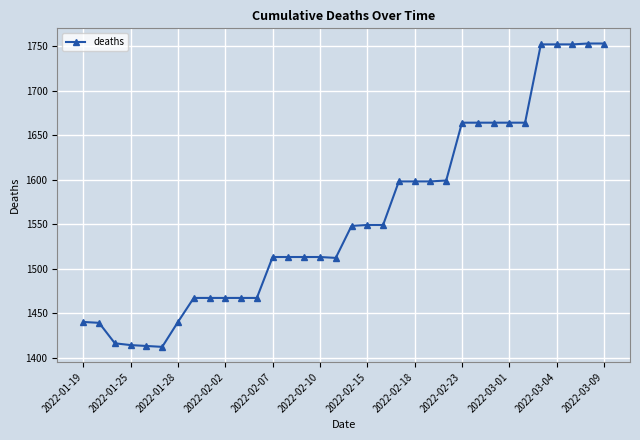

What is the maximum value shown in the chart?

1753